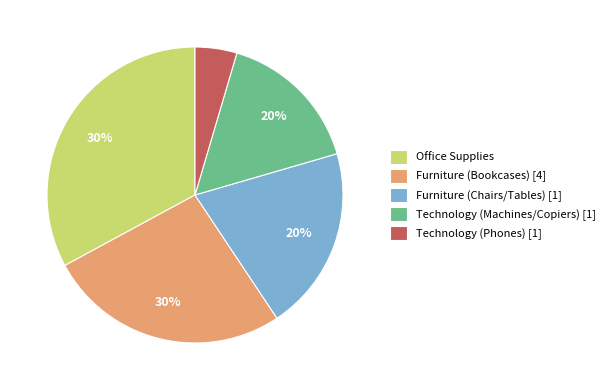

Is there a majority slice in this chart?

No